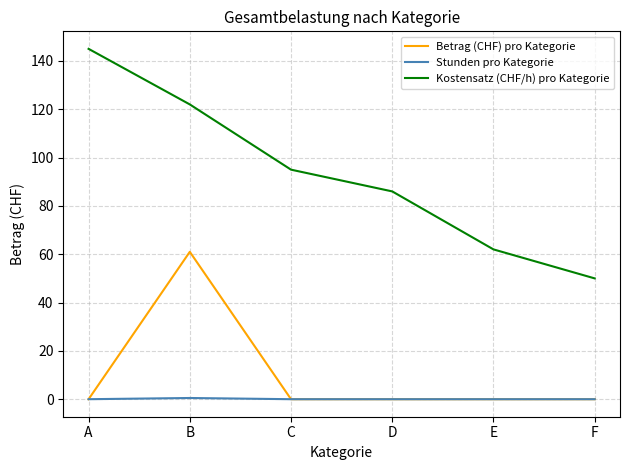

Which series has the widest spread of values?

Kostensatz (CHF/h) pro Kategorie